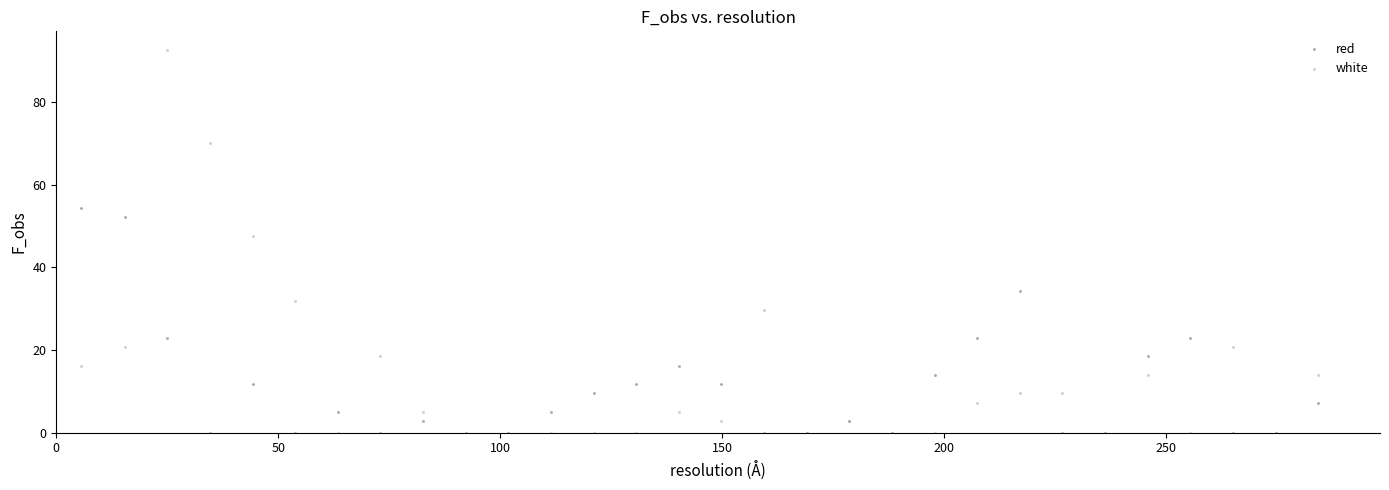

What is the X range (max minus min) for the scatter plot?

278.5